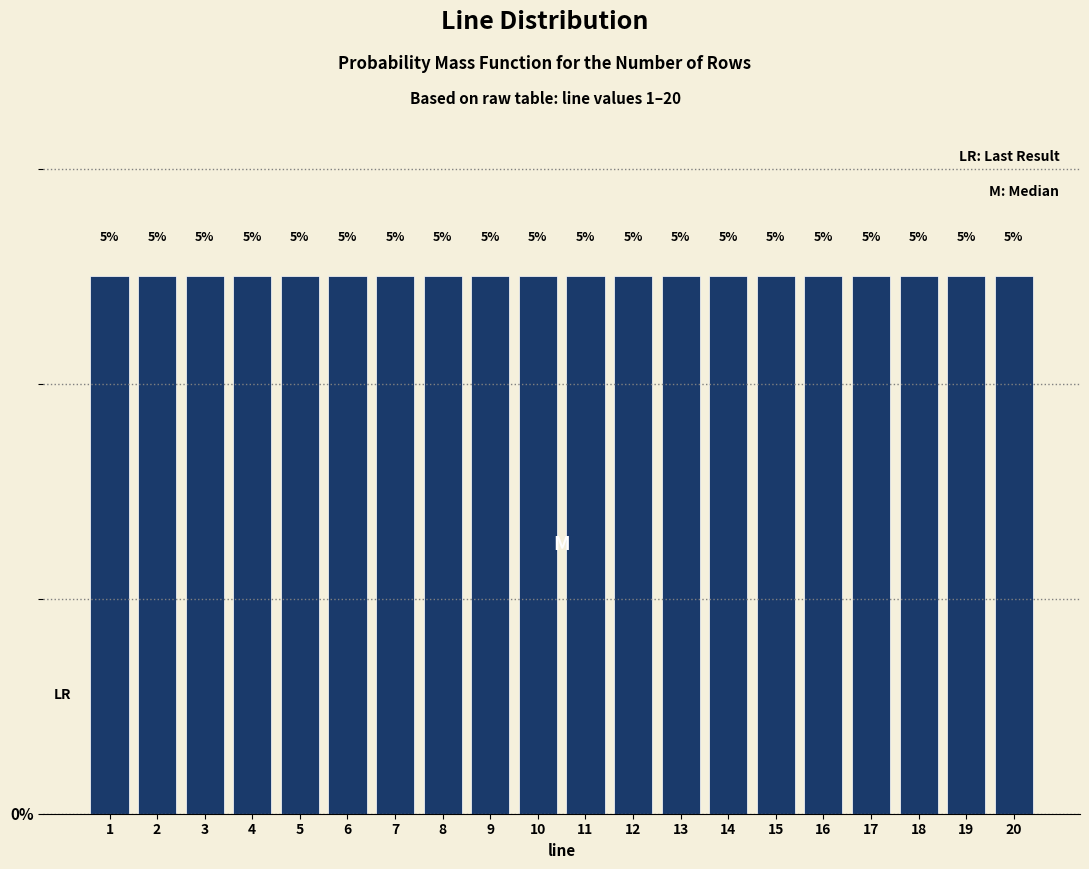

Reading left to right, transcribe this chart: for each bar, give the range it covers on the x-axis and its height.

0.5 to 1.5: 5
1.5 to 2.5: 5
2.5 to 3.5: 5
3.5 to 4.5: 5
4.5 to 5.5: 5
5.5 to 6.5: 5
6.5 to 7.5: 5
7.5 to 8.5: 5
8.5 to 9.5: 5
9.5 to 10.5: 5
10.5 to 11.5: 5
11.5 to 12.5: 5
12.5 to 13.5: 5
13.5 to 14.5: 5
14.5 to 15.5: 5
15.5 to 16.5: 5
16.5 to 17.5: 5
17.5 to 18.5: 5
18.5 to 19.5: 5
19.5 to 20.5: 5